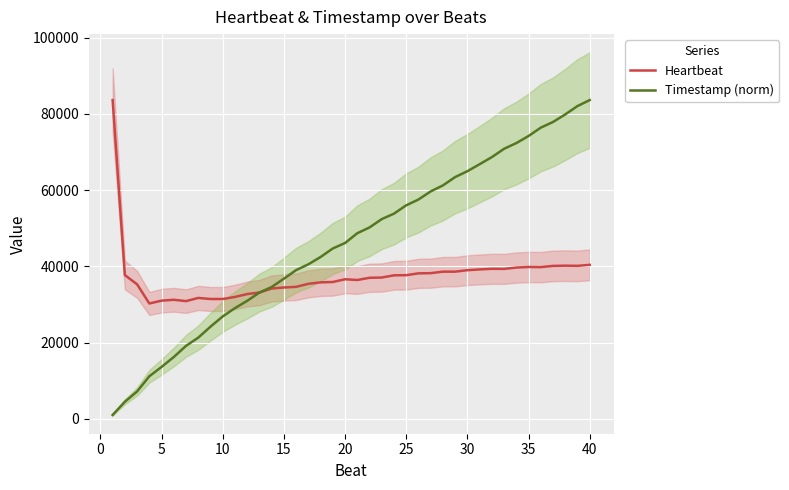

How many intersections are there between Heartbeat and Timestamp (norm)?

1